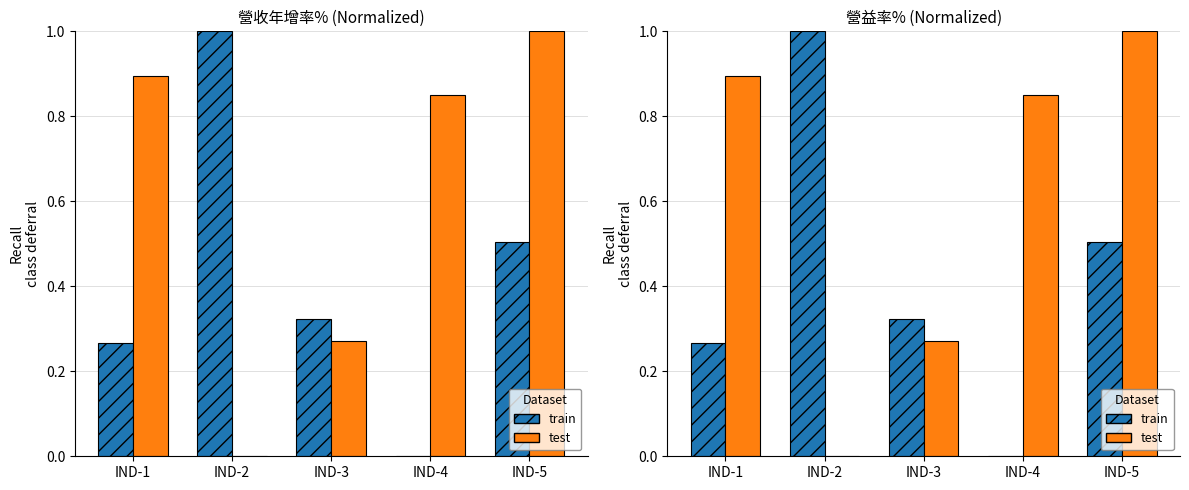

How many values in the test series exceed 0?

4